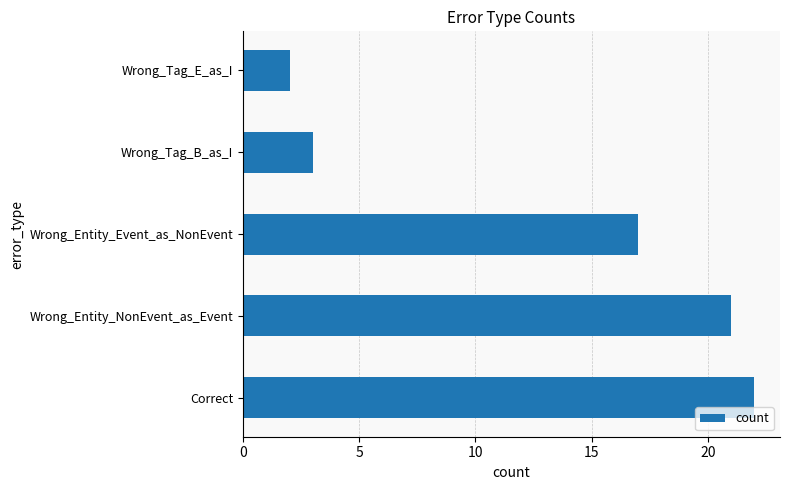

Reading top to bottom, what are all the values shown in this chart?

2	3	17	21	22